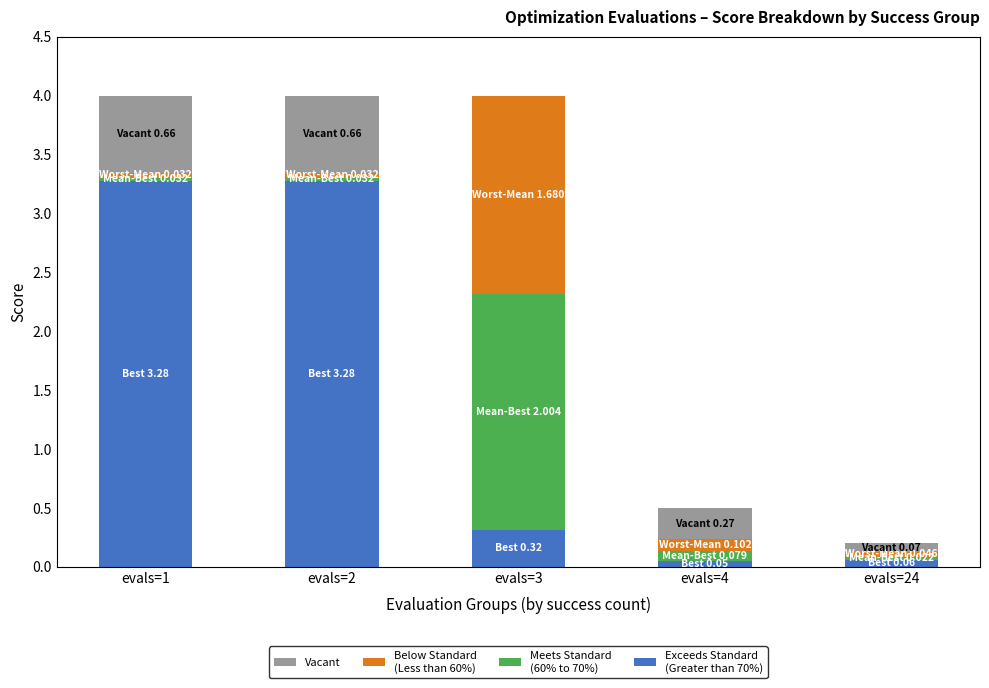

Does the chart contain stacked bars?

Yes